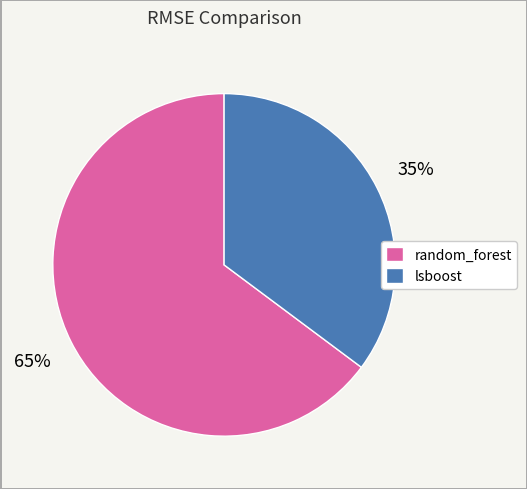

What is the ratio of the value at lsboost to the value at random_forest?

0.5